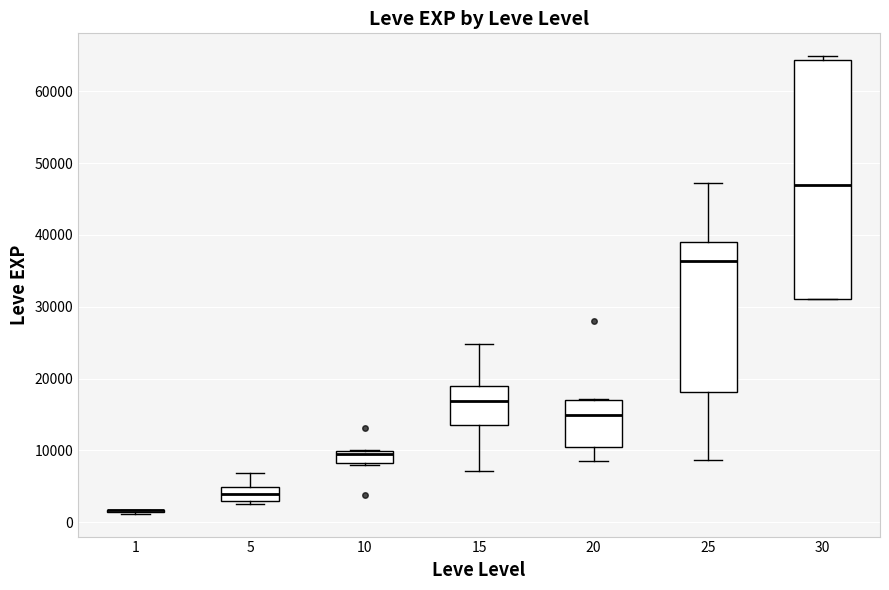

Reading left to right, read every box against the y-axis: the position of its median line, the range the box covers, and the ends of its whiskers. The values are not printed on the chart, so give them approximately, as read against the axis.

1: box collapsed to a line at 2000, whiskers 1000 to 2000
5: median 4000, box 3000 to 5000, whiskers 2000 to 7000
10: median 9000, box 8000 to 10000, whiskers 8000 (just below the box's lower edge) to 10000
15: median 17000, box 14000 to 19000, whiskers 7000 to 25000
20: median 15000, box 10000 to 17000, whiskers 9000 to 17000
25: median 36000, box 18000 to 39000, whiskers 9000 to 47000
30: median 47000, box 31000 to 64000, whiskers 31000 to 65000